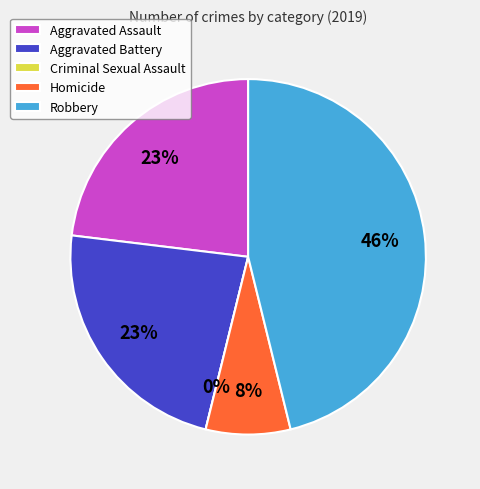

To the nearest percent, what is the combined percentage of Aggravated Assault and Criminal Sexual Assault?

23%